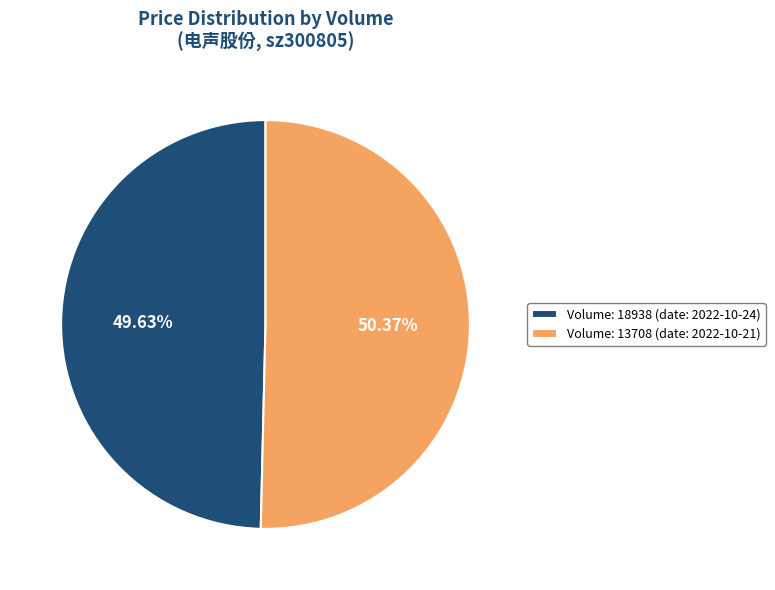

Does Volume: 18938 (date: 2022-10-24) represent more than half of the total?

No